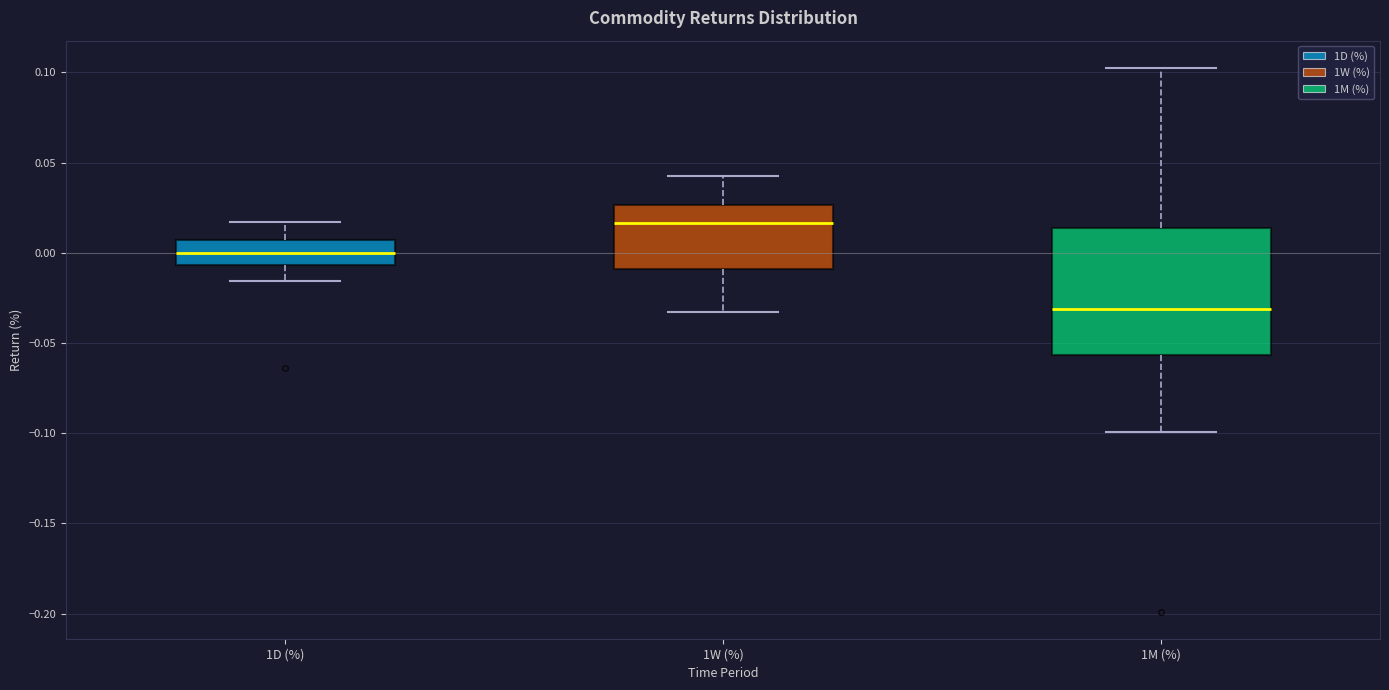

Reading left to right, transcribe this box plot: for each box, give where its median line is, the range the box spans, and where its two whiskers end, as read against the y-axis. The values are not printed on the chart, so give them approximately, as read against the axis.

1D (%): median 0.000, box -0.005 to 0.005, whiskers -0.015 to 0.015
1W (%): median 0.015, box -0.010 to 0.025, whiskers -0.035 to 0.045
1M (%): median -0.030, box -0.055 to 0.015, whiskers -0.100 to 0.105